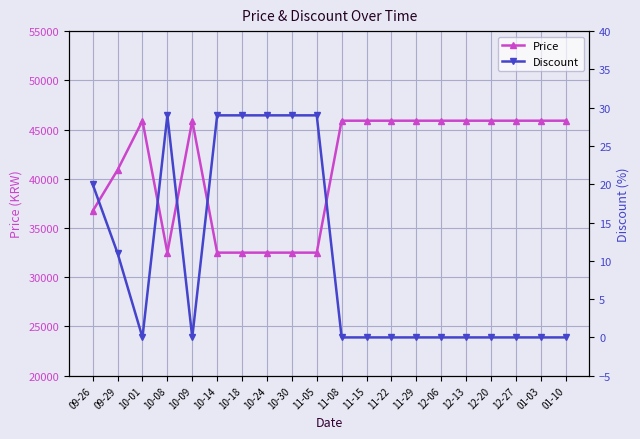

Rank the series by their average value, from lowest to highest.

Discount, Price